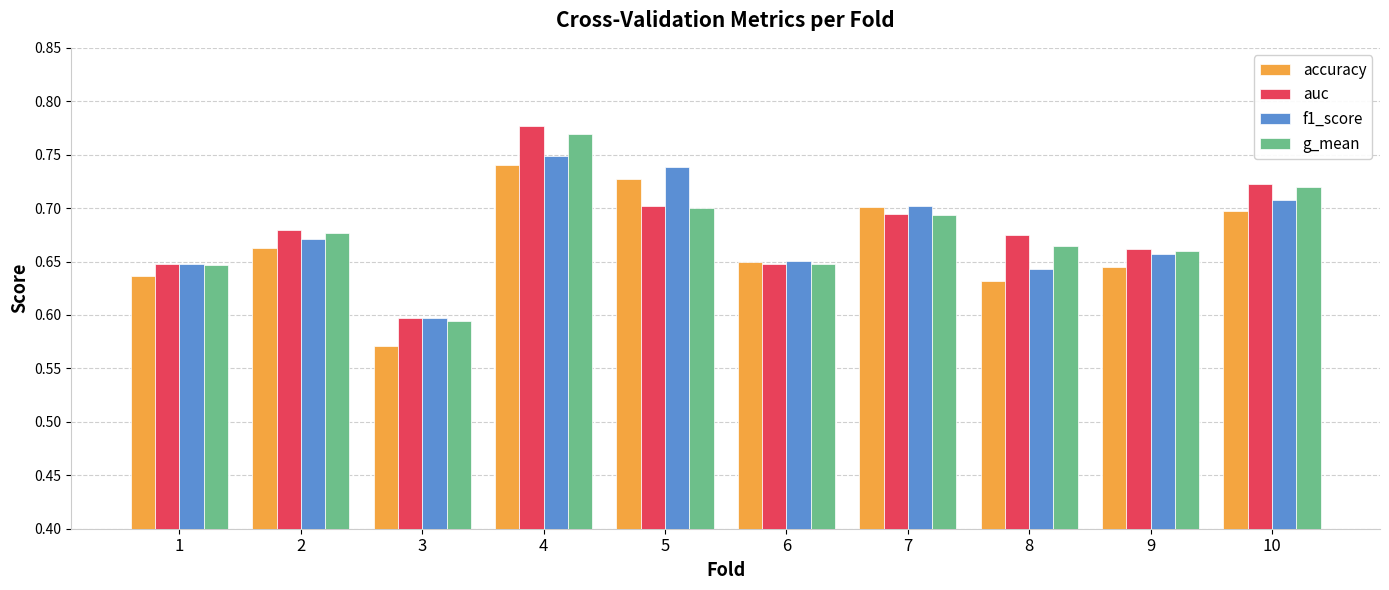

What is the total value across all series at 4?

3.0